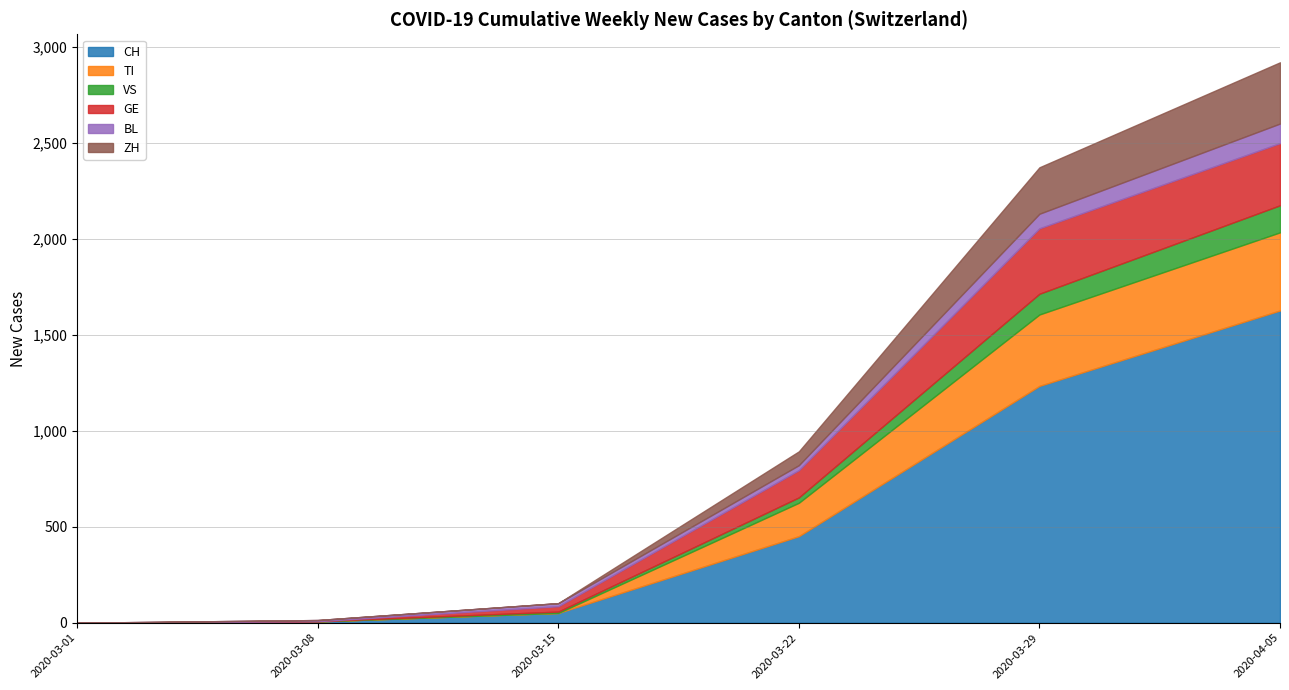

What is the highest value of the CH series?

1627